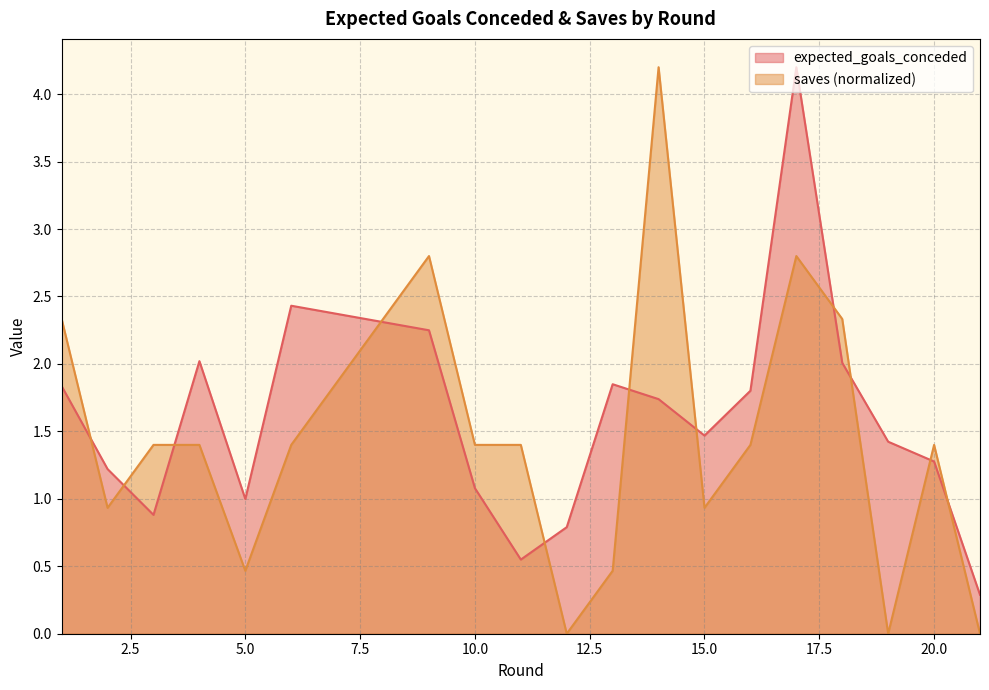

Where is saves nearest to the value 2?

1